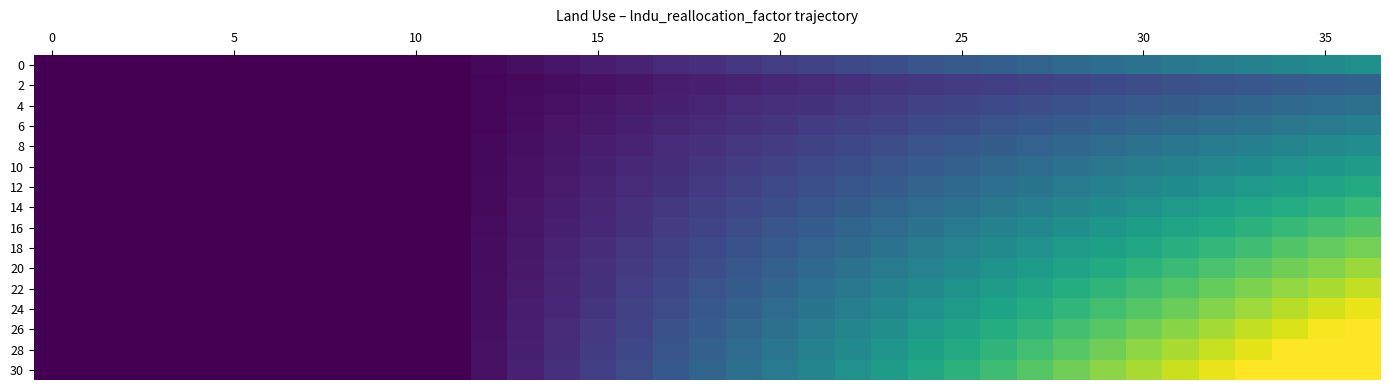

How many categories are shown in the chart?

37